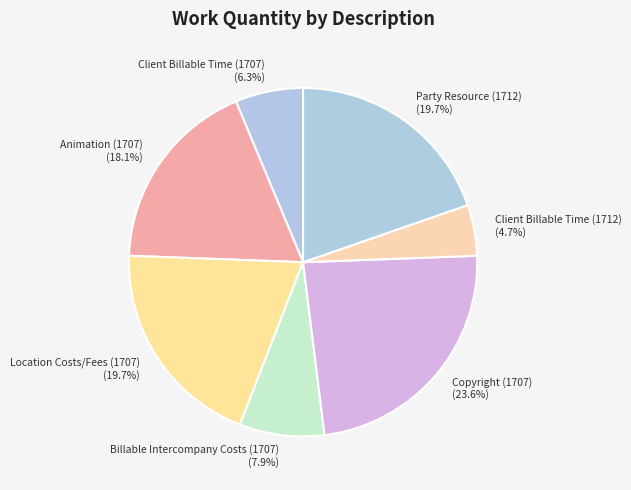

To the nearest percent, what percentage of the pie is Animation (1707)?

18%